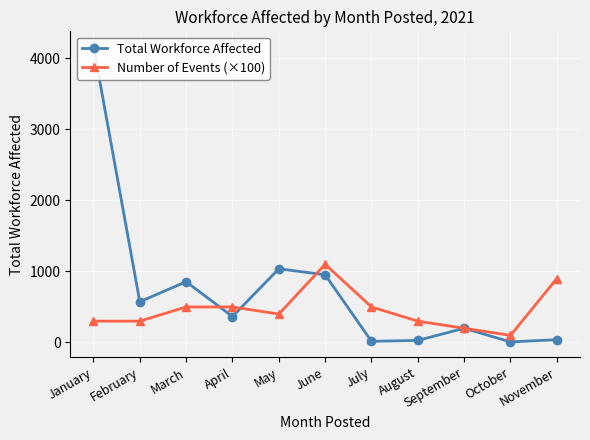

What is the total value across all series at February?

873